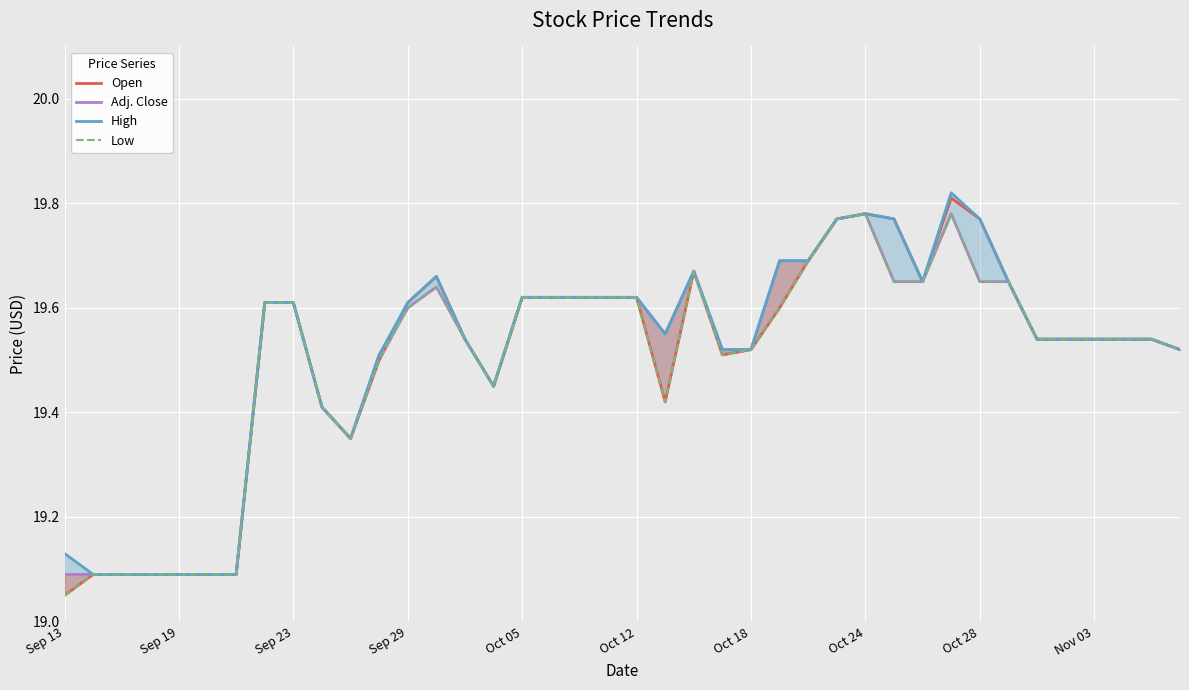

At which category is the sum across all series the highest?

31